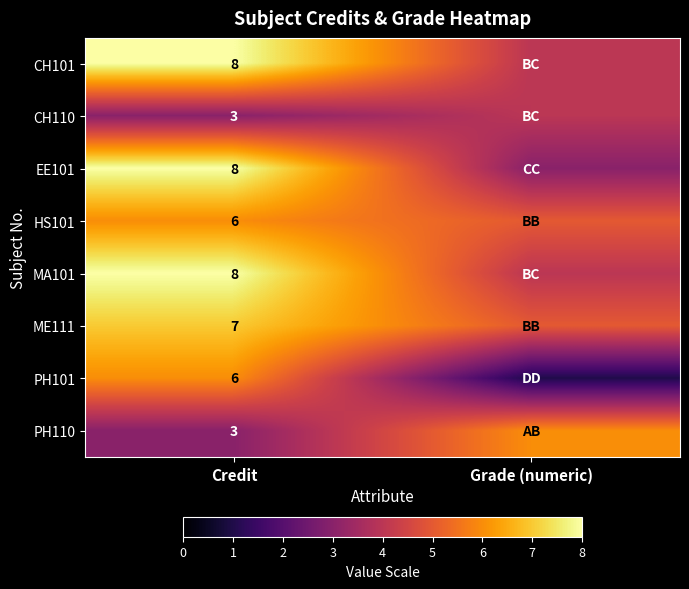

The value of EE101 at Credit is 8. True or false?

True